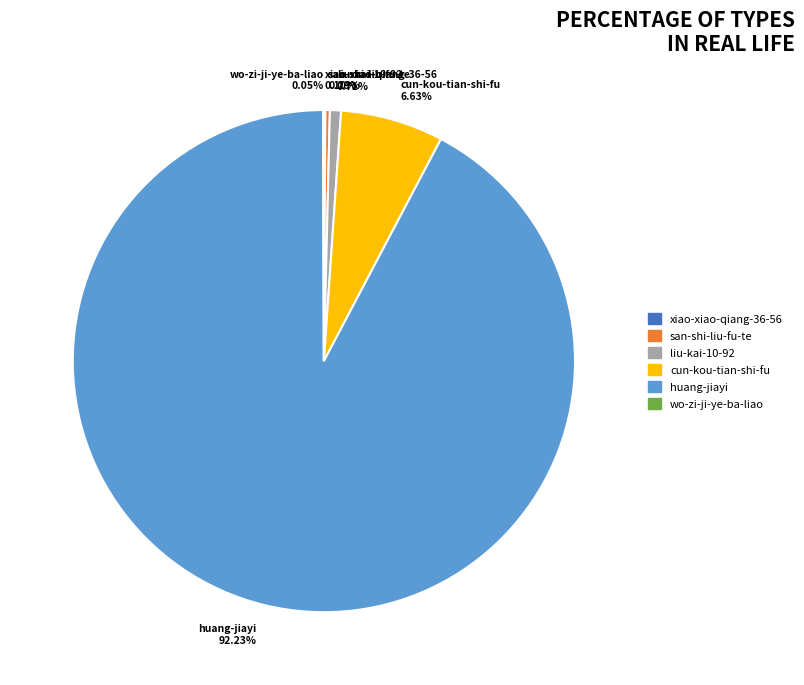

Does huang-jiayi 92.23% account for over 50% of the chart?

Yes